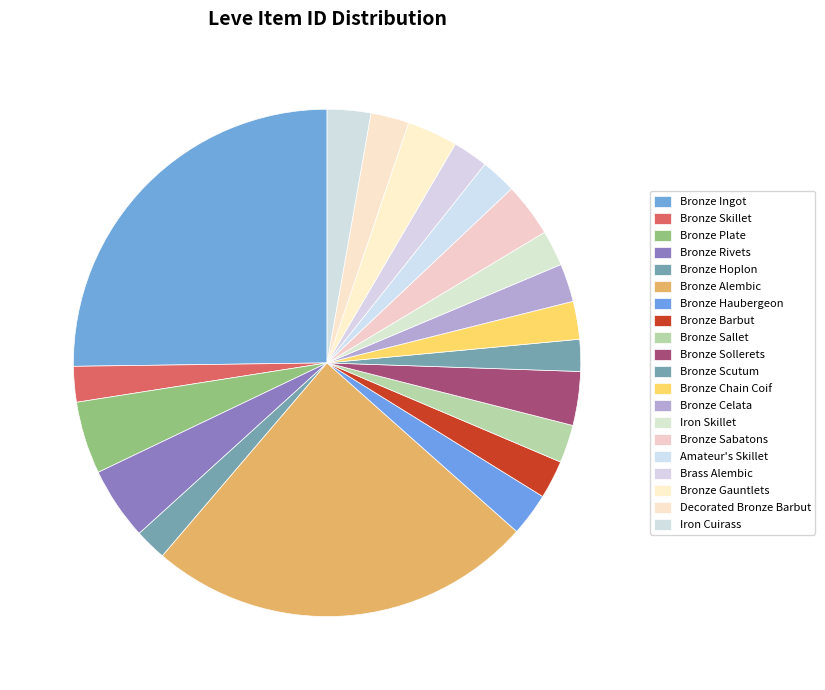

To the nearest percent, what is the difference between the largest and smallest slice percentages?

23%